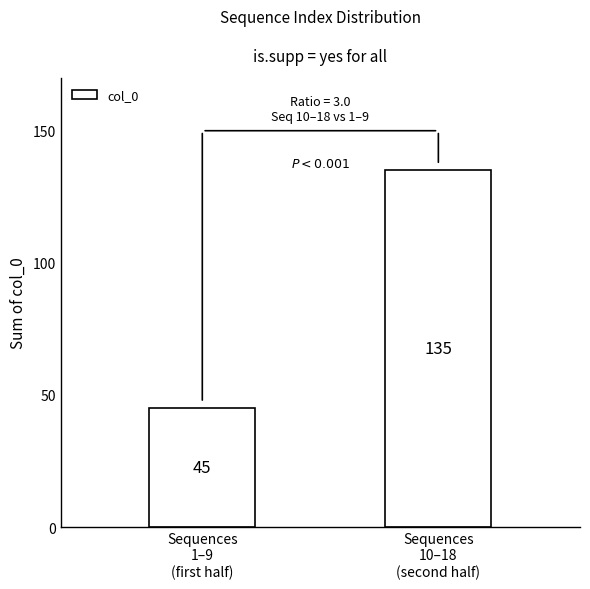

What is the maximum value shown in the chart?

135